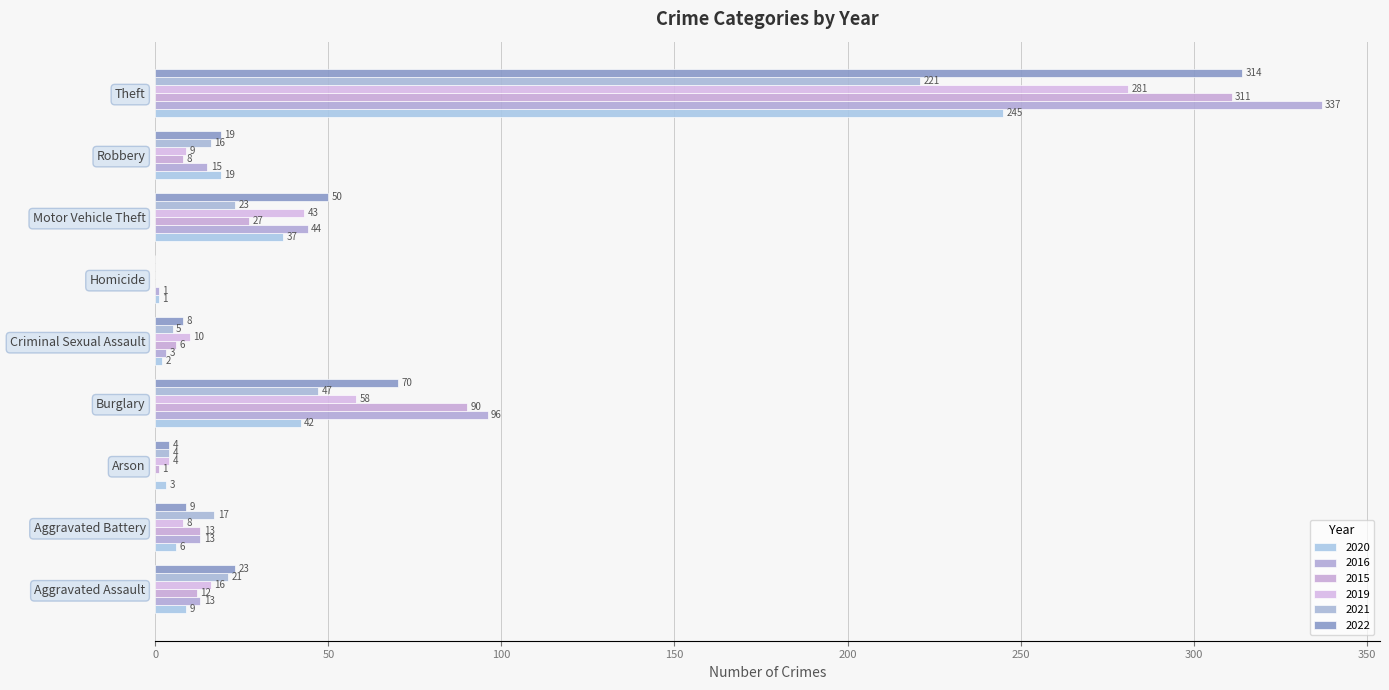

Which series has the widest spread of values?

2016